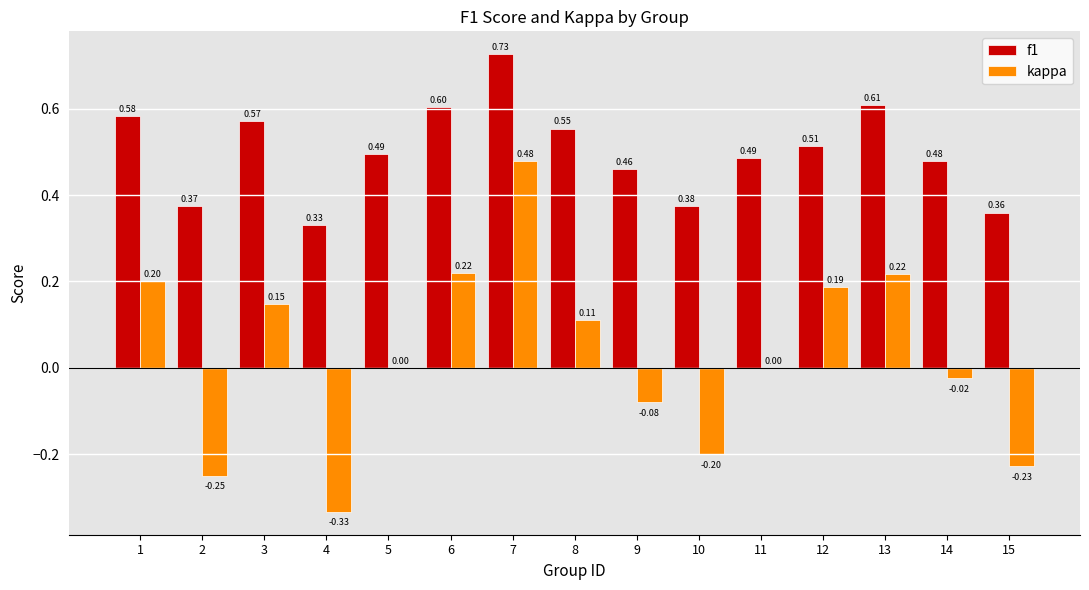

True or false: kappa has a value of 0.2 at 7.

False